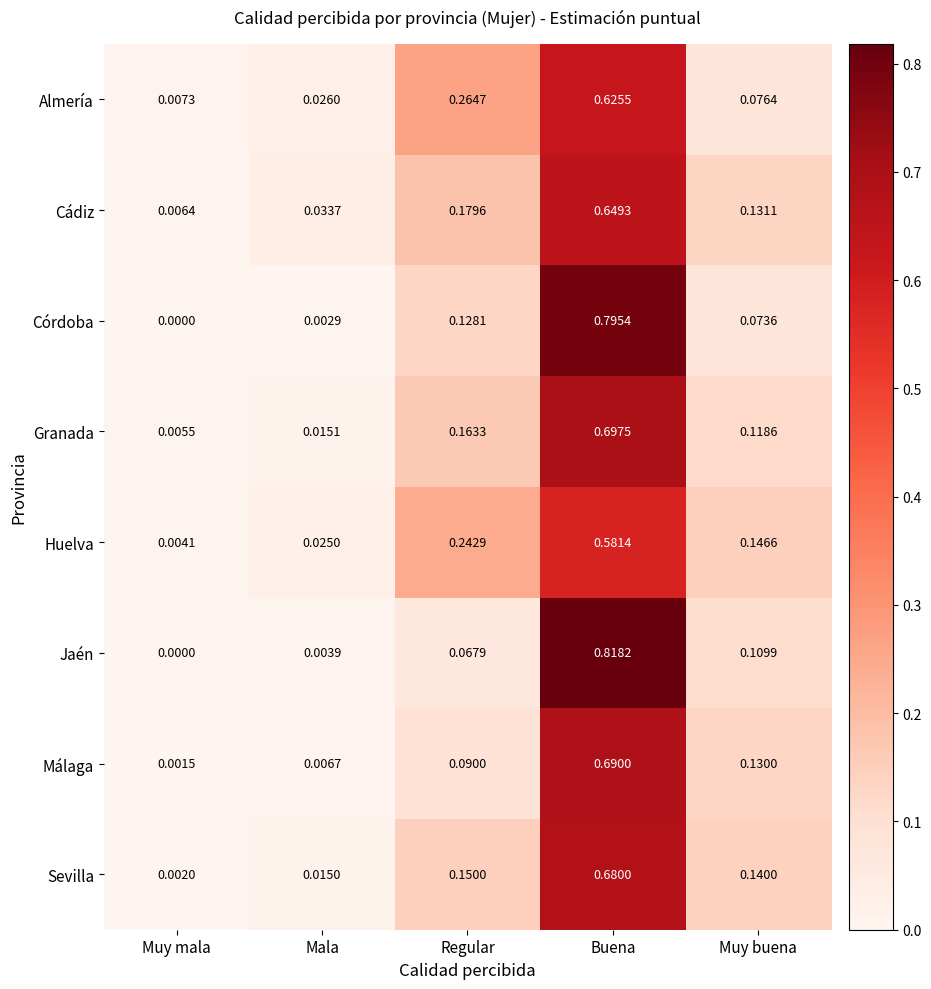

Which label corresponds to the smallest value in the chart?

Muy mala